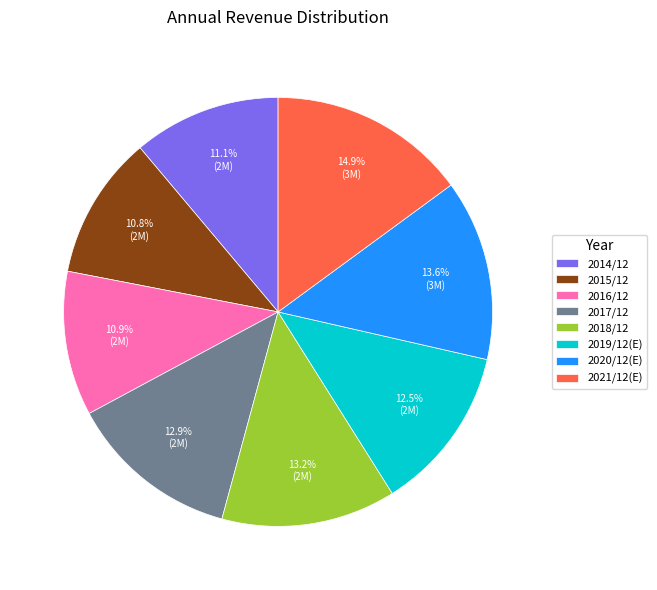

To the nearest percent, what is the combined percentage of 2018/12 and 2017/12?

26%